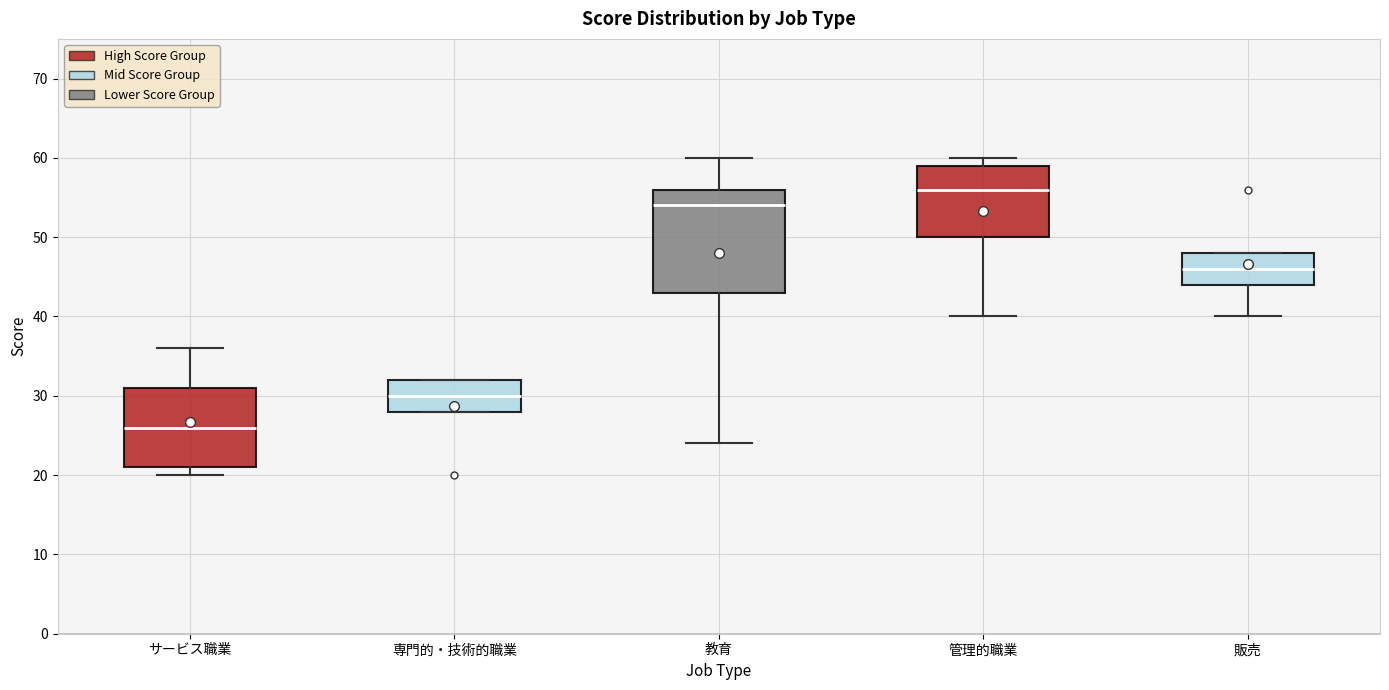

Reading left to right, read every box against the y-axis: the position of its median line, the range the box covers, and the ends of its whiskers. The values are not printed on the chart, so give them approximately, as read against the axis.

サービス職業: median 26, box 21 to 31, whiskers 20 to 36
専門的・技術的職業: median 30, box 28 to 32, whiskers 28 to 32
教育: median 54, box 43 to 56, whiskers 24 to 60
管理的職業: median 56, box 50 to 59, whiskers 40 to 60
販売: median 46, box 44 to 48, whiskers 40 to 48